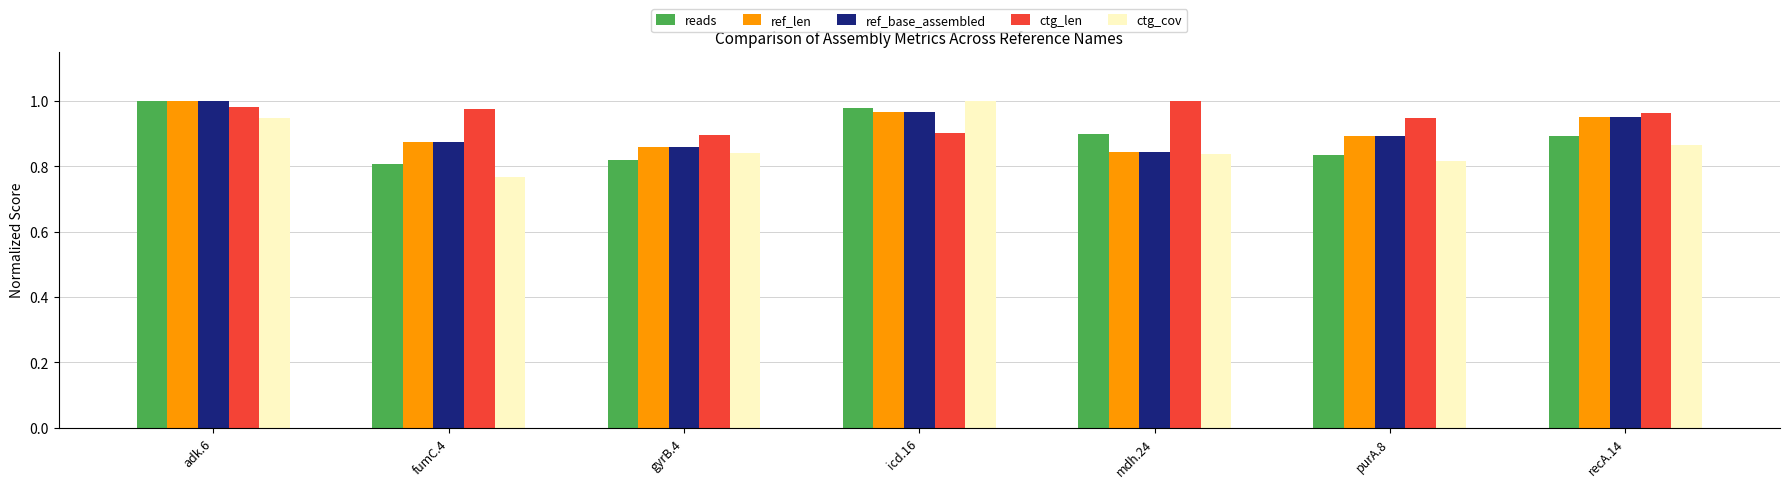

How many distinct data groups are displayed?

5